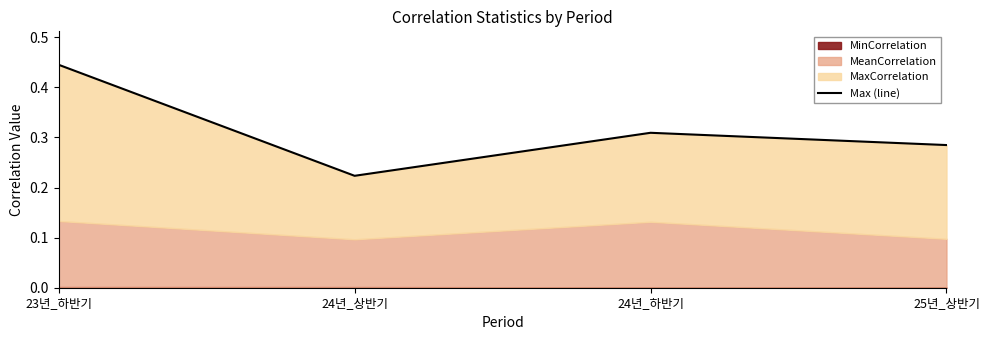

Reading left to right, transcribe all the data shown in this chart.

23년_하반기=0.4	24년_상반기=0.2	24년_하반기=0.3	25년_상반기=0.3